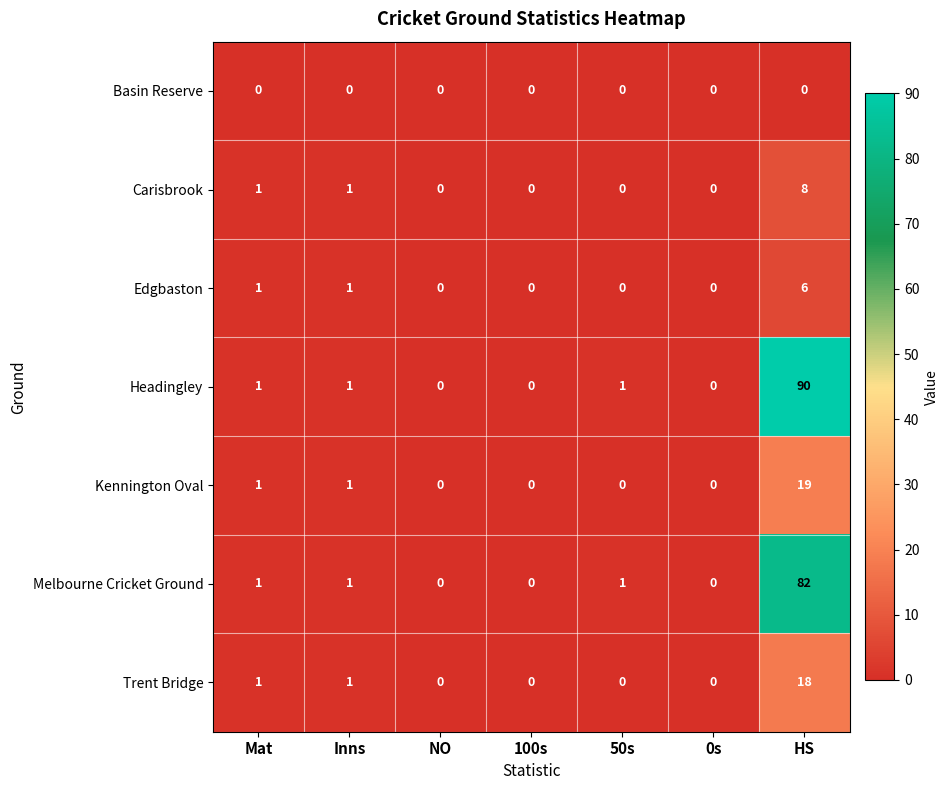

List the series in order of their peak value, highest first.

Headingley, Melbourne Cricket Ground, Kennington Oval, Trent Bridge, Carisbrook, Edgbaston, Basin Reserve